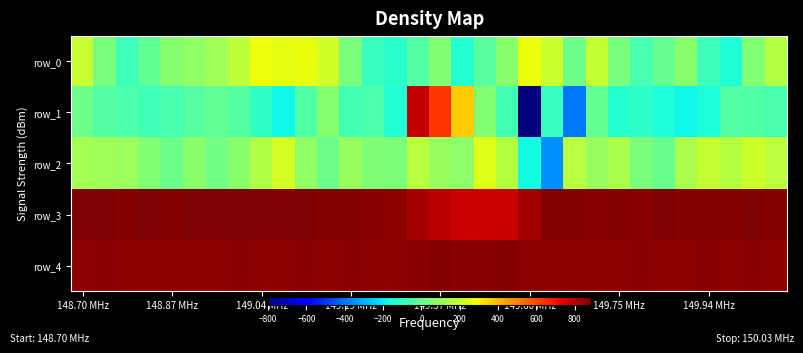

Which category has the highest value in the row_1 series?

15